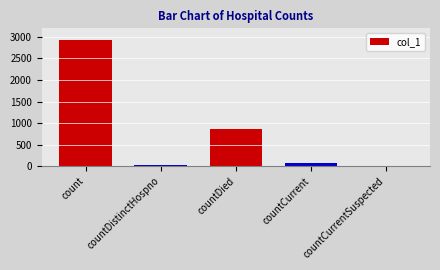

What is the sum of all values?

3895